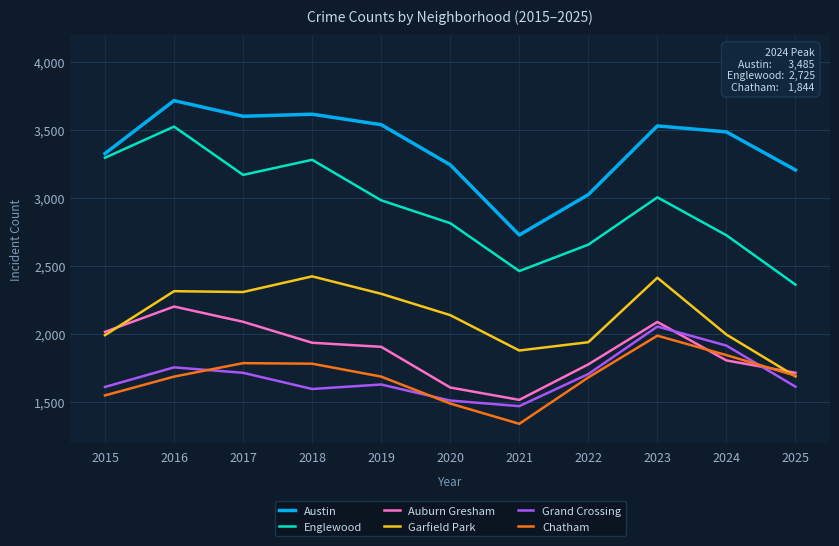

Is the value of Chatham at 2024 greater than the value of Austin at 2025?

No